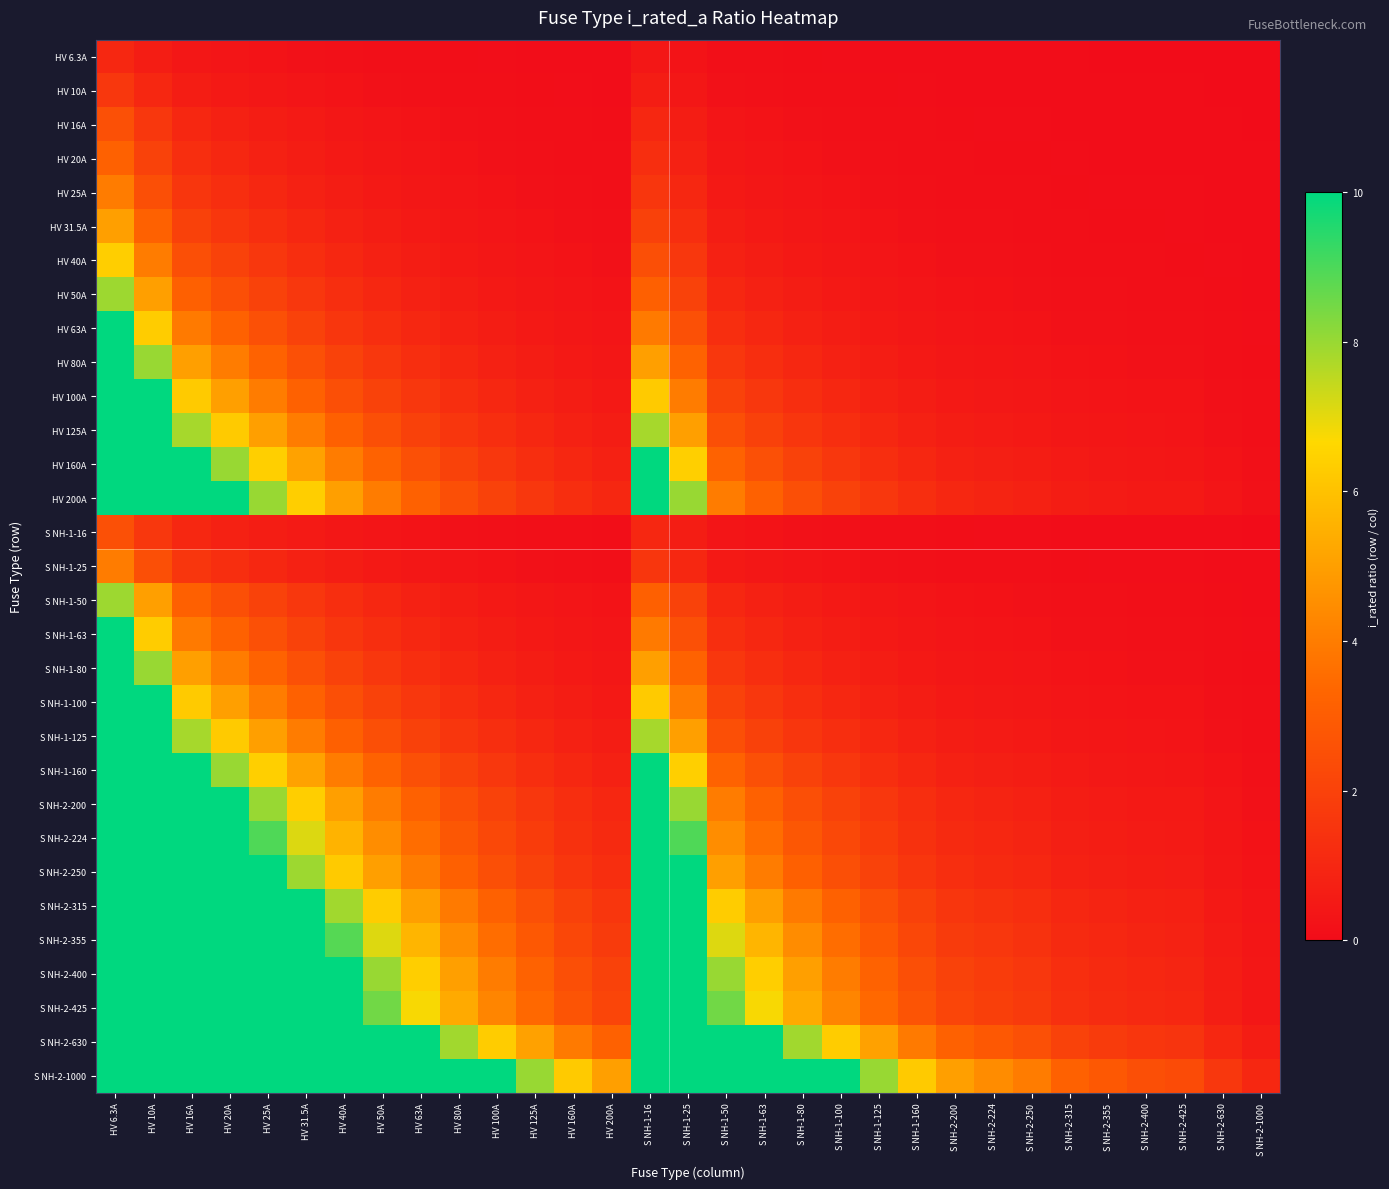

At which category does the chart reach its minimum across all series?

S NH-2-1000